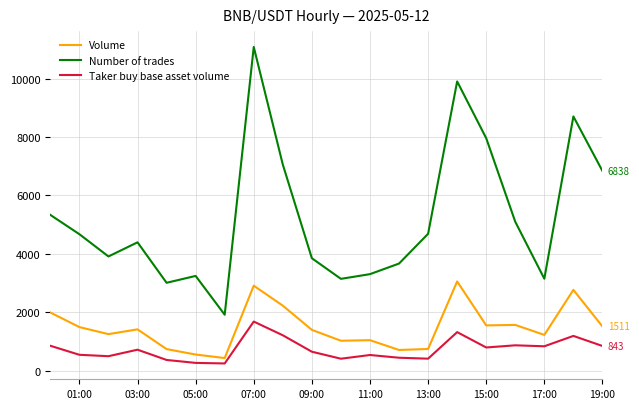

Which series has the widest spread of values?

Number of trades